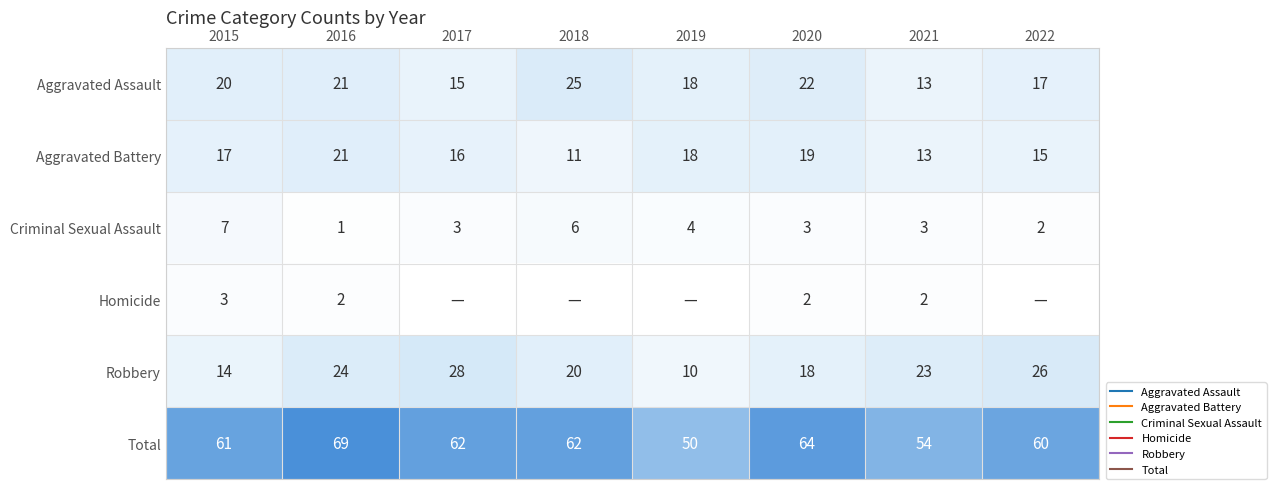

Is the value of Criminal Sexual Assault at 2017 greater than the value of Aggravated Battery at 2016?

No